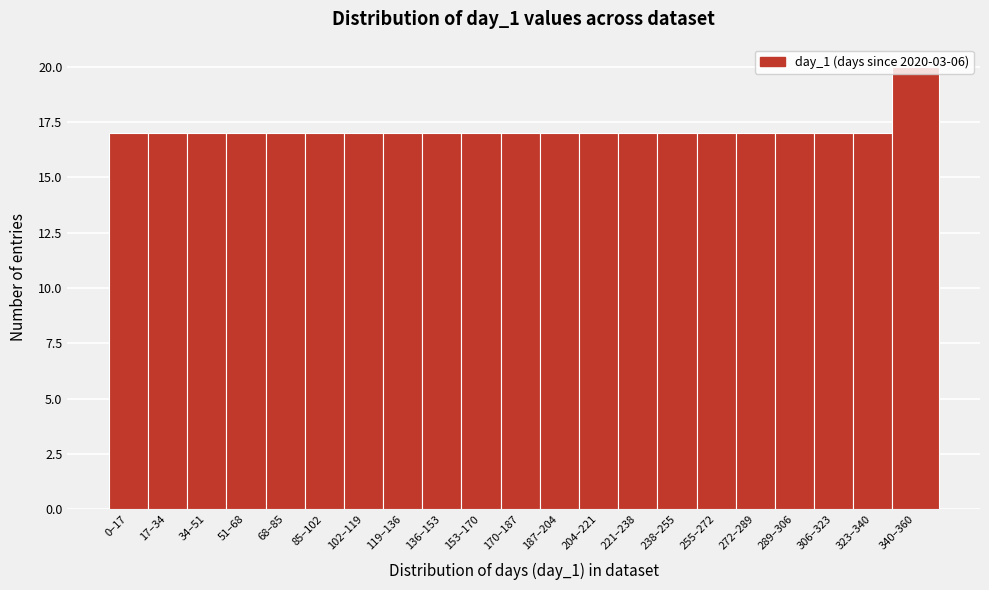

The value at 306–323 is 17. True or false?

True